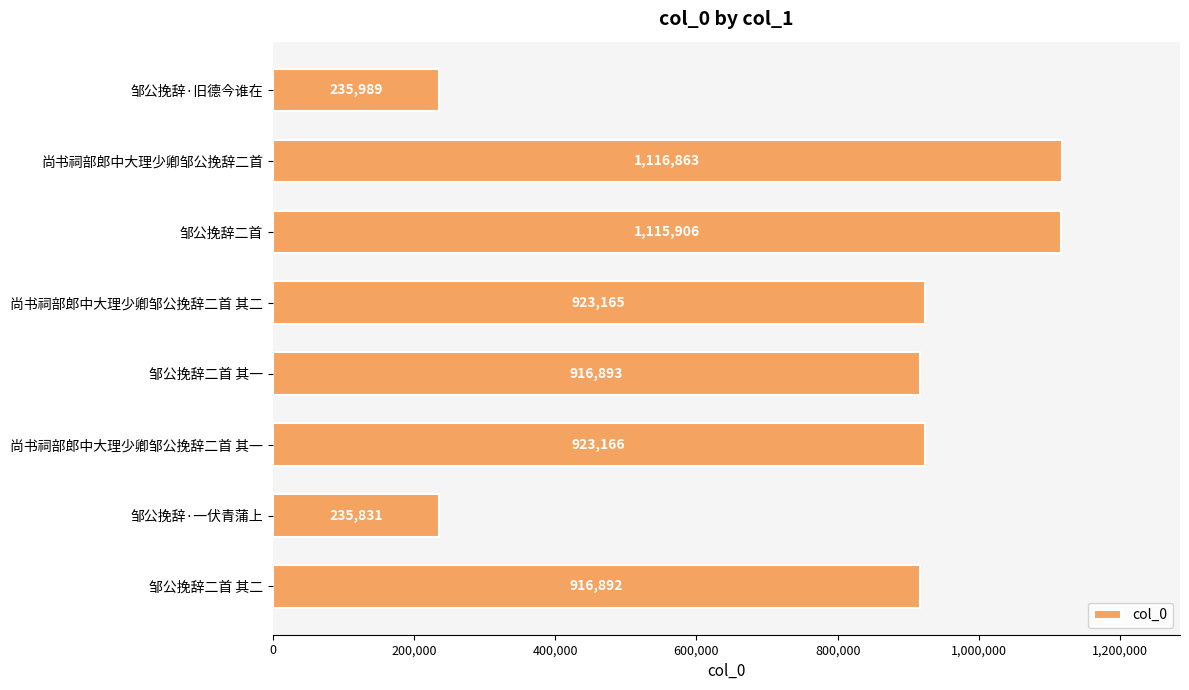

Reading top to bottom, transcribe all the data shown in this chart.

235989	1116863	1115906	923165	916893	923166	235831	916892